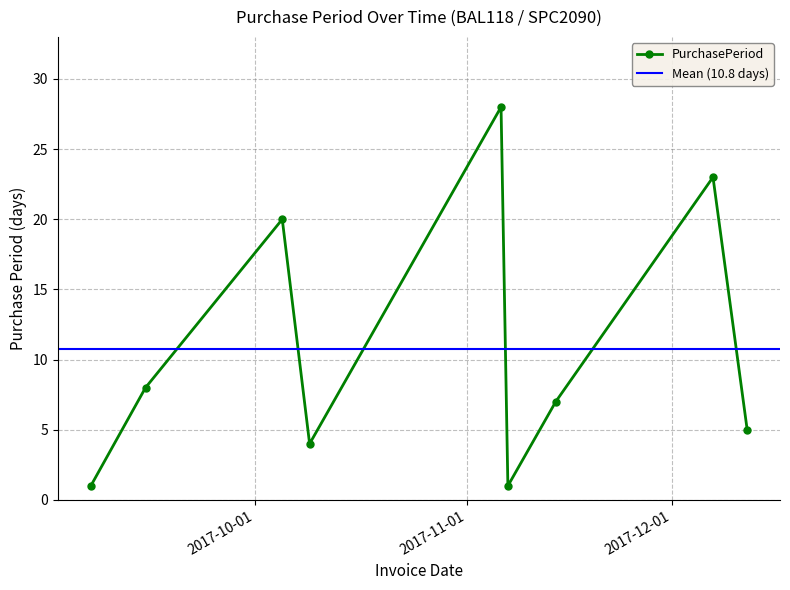

What is the approximate value at 2017-11-14?

7